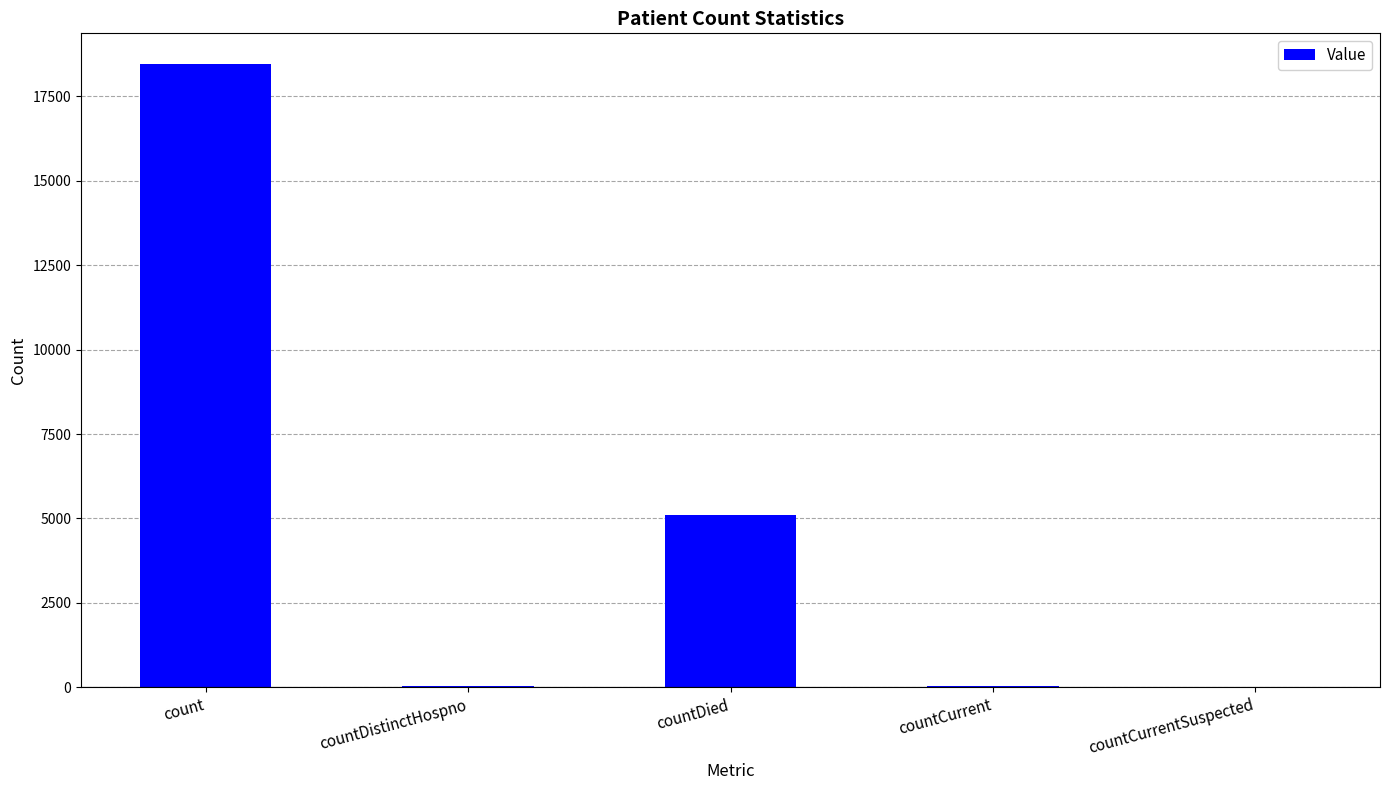

The chart shows a value of 9499 at countCurrentSuspected. True or false?

False